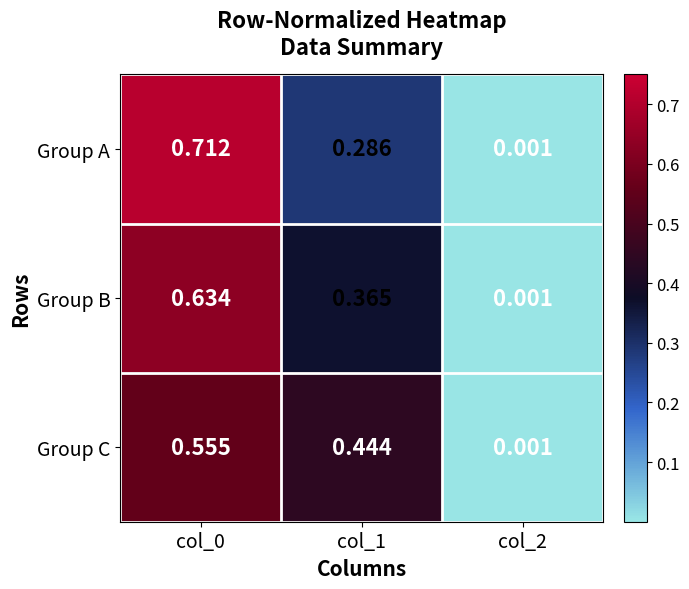

Is the value of Group B at col_1 greater than the value of Group A at col_2?

Yes